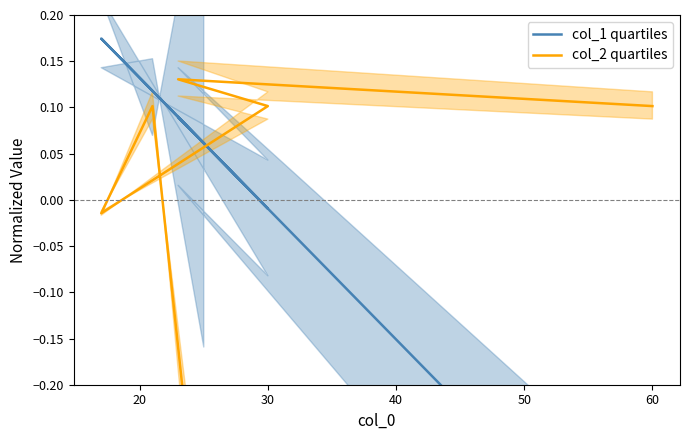

List the series in order of their overall mean, highest first.

col_2 quartiles, col_1 quartiles